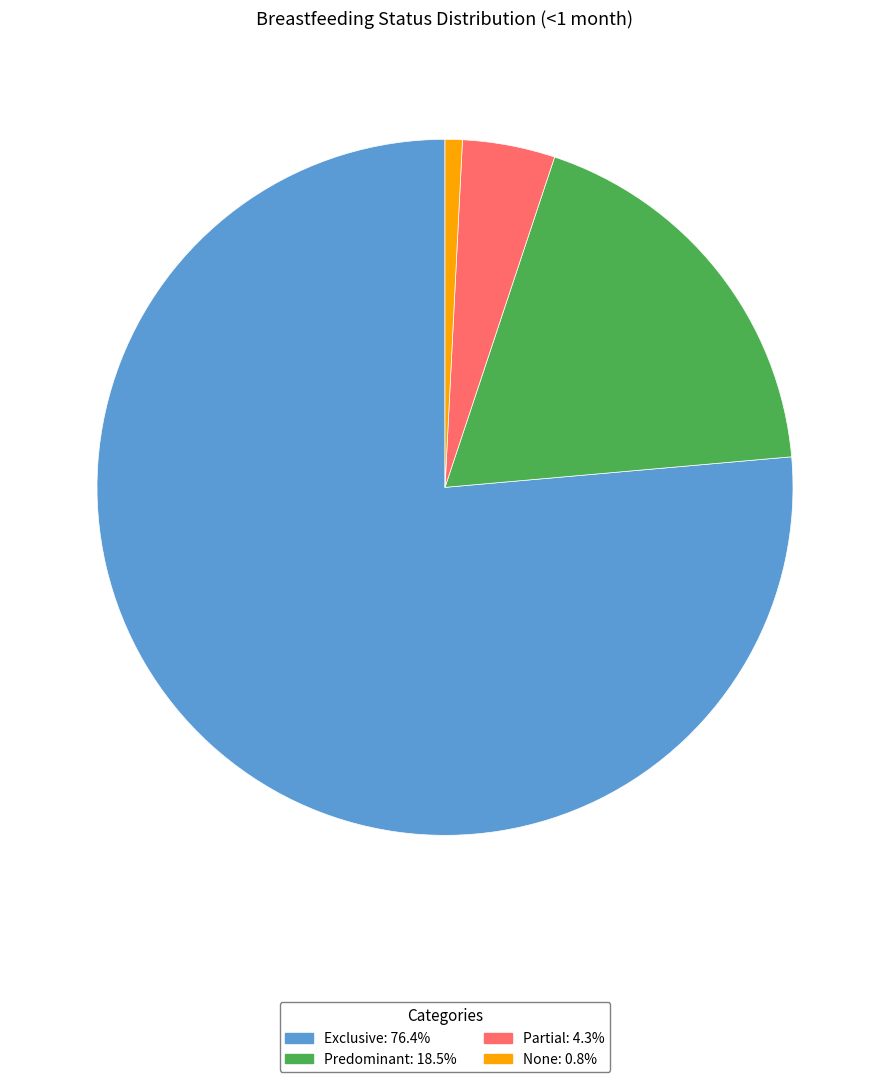

Do Exclusive: 76.4% and Partial: 4.3% together represent more than half of the pie?

Yes